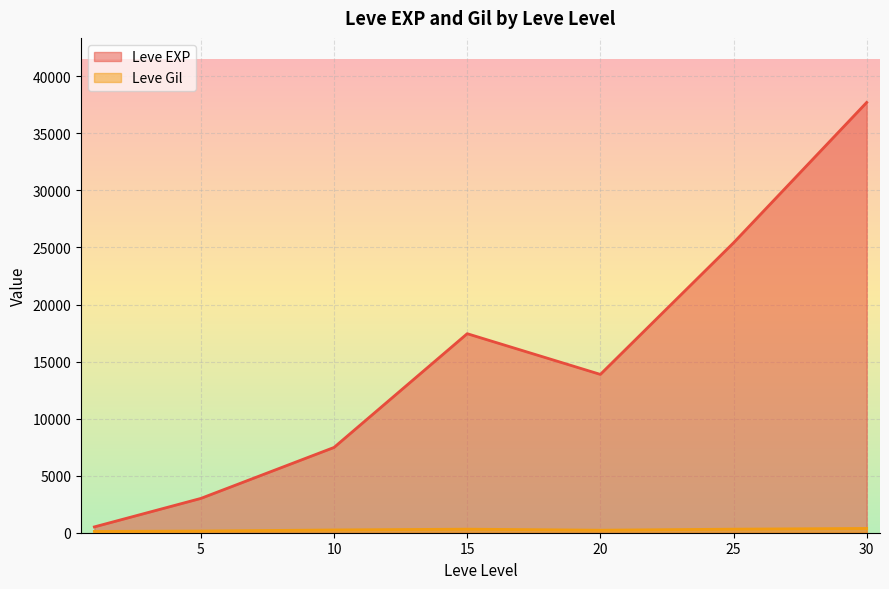

The value of Leve EXP at 15 is 12117.6. True or false?

False